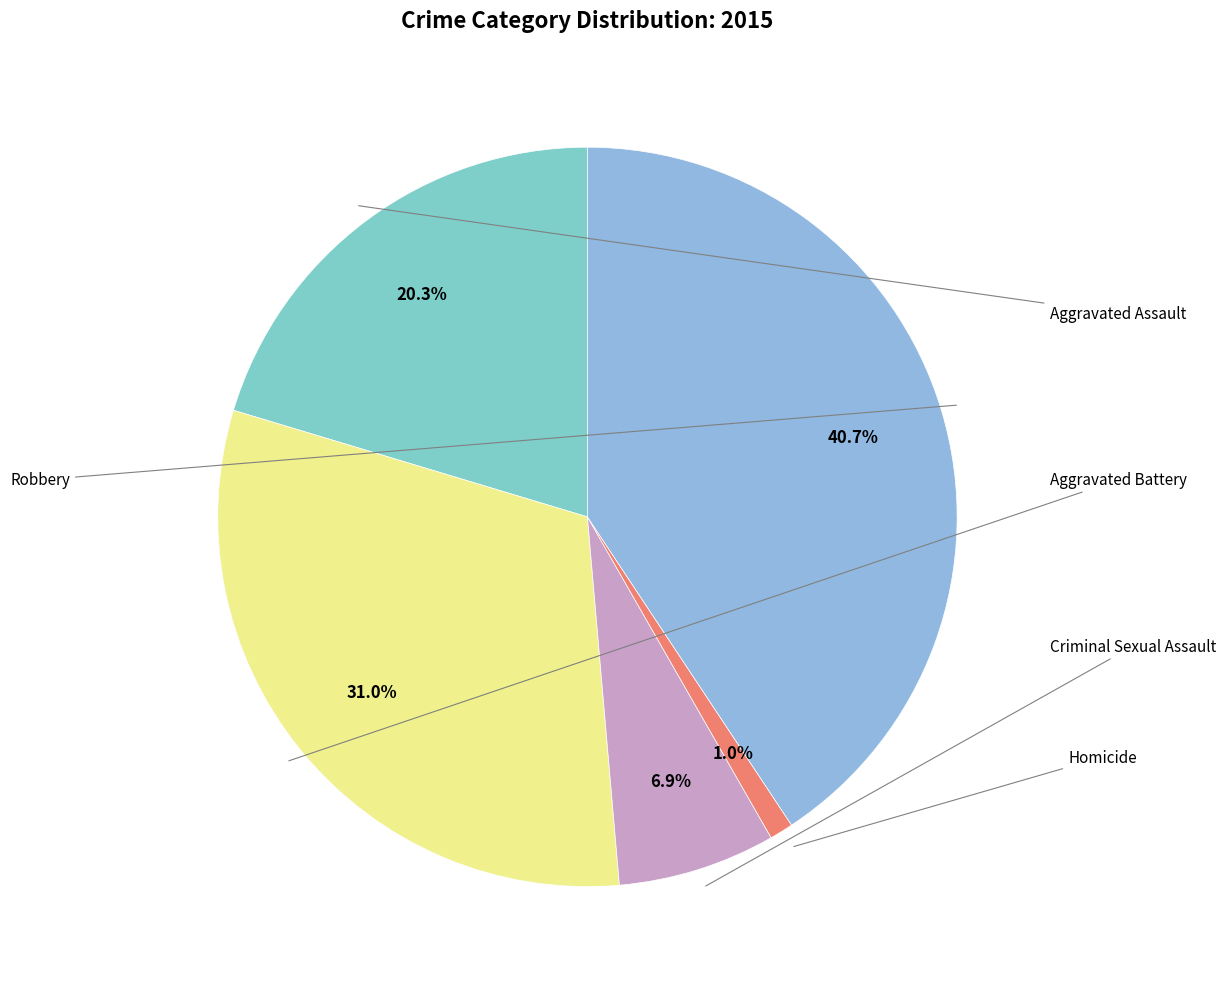

How many slices are in this pie chart?

5